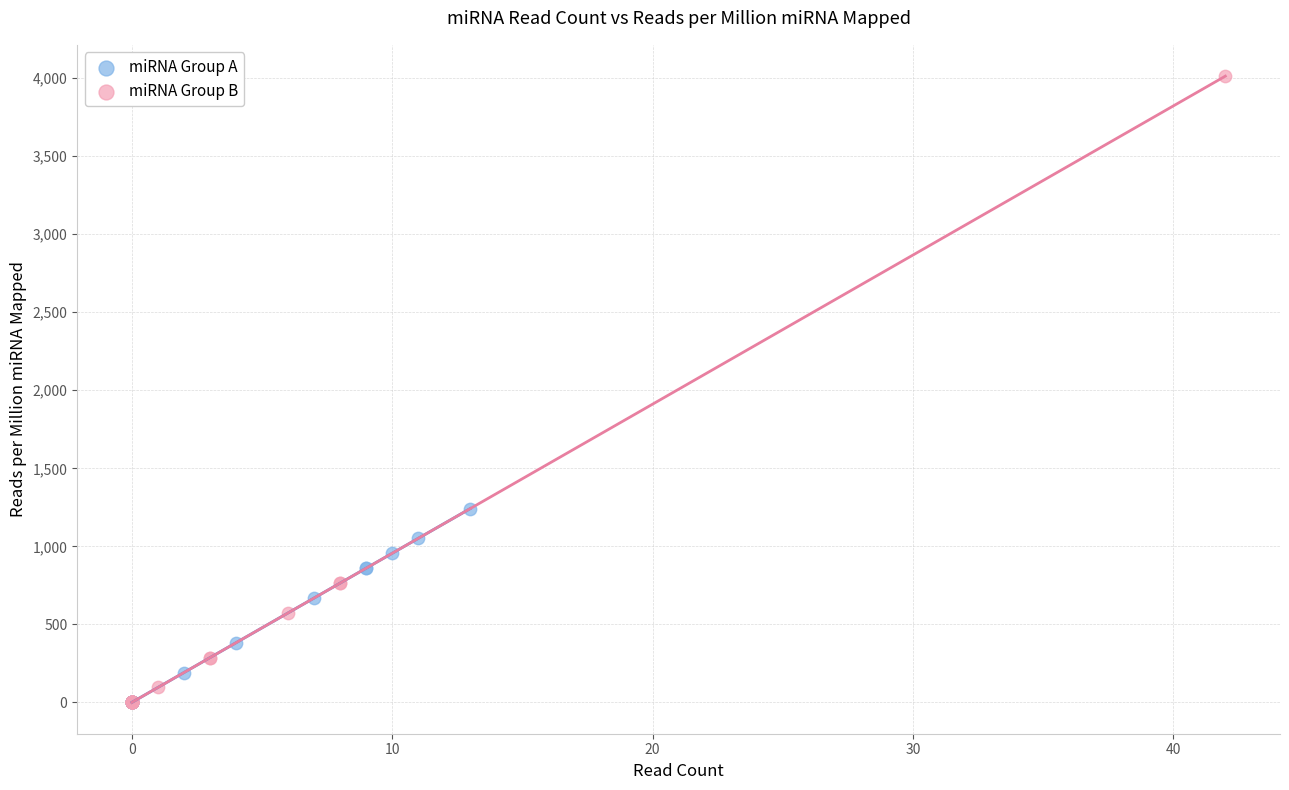

Which series has the widest spread of Y values?

miRNA Group B